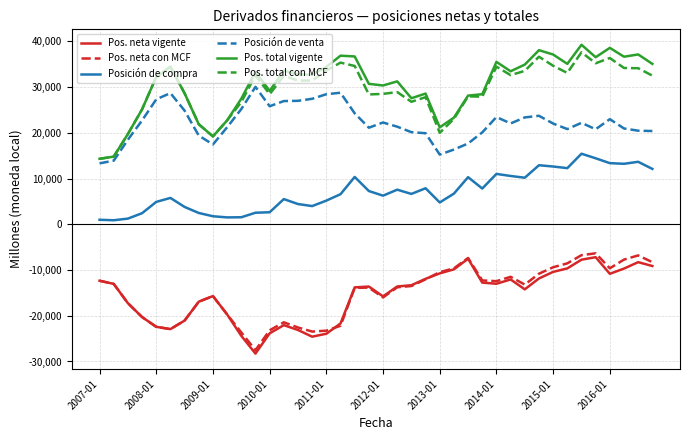

True or false: Posición de venta and Pos. neta vigente intersect in this chart.

False